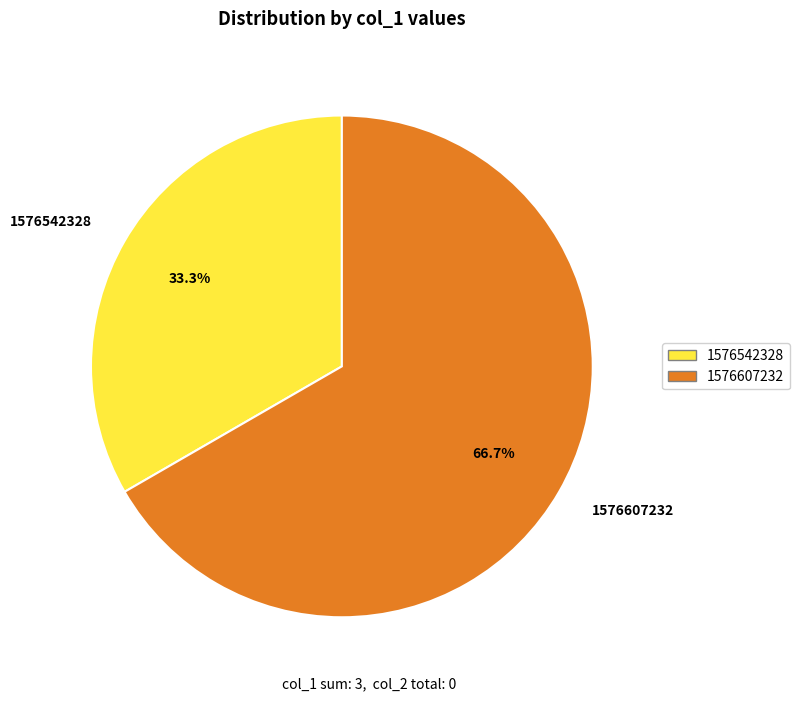

The 1576542328 slice represents 33% of the pie. True or false?

True